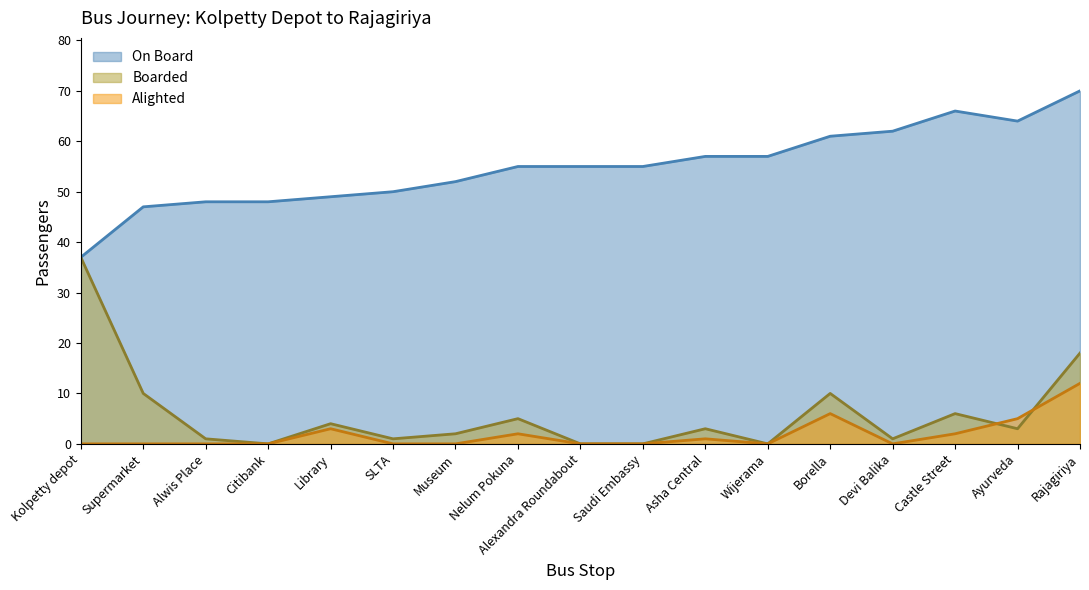

True or false: Boarded and On Board cross at least once.

False